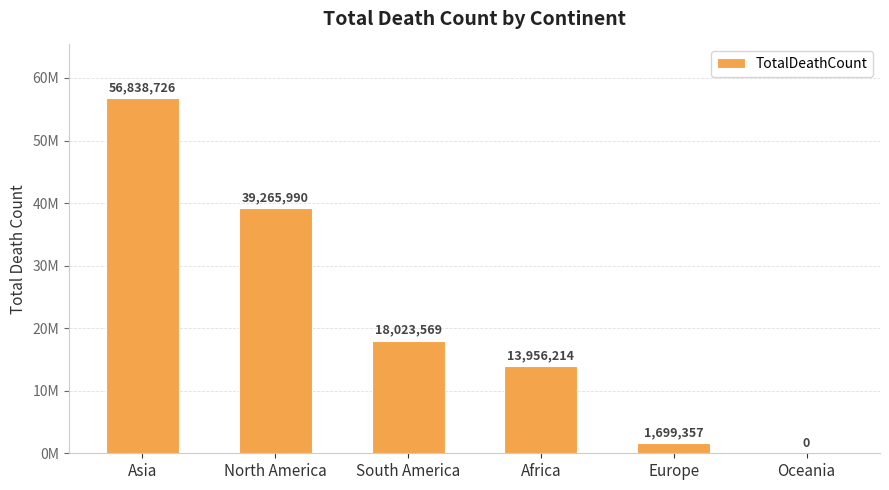

Reading left to right, list all the values displayed in this chart.

56838726	39265990	18023569	13956214	1699357	0